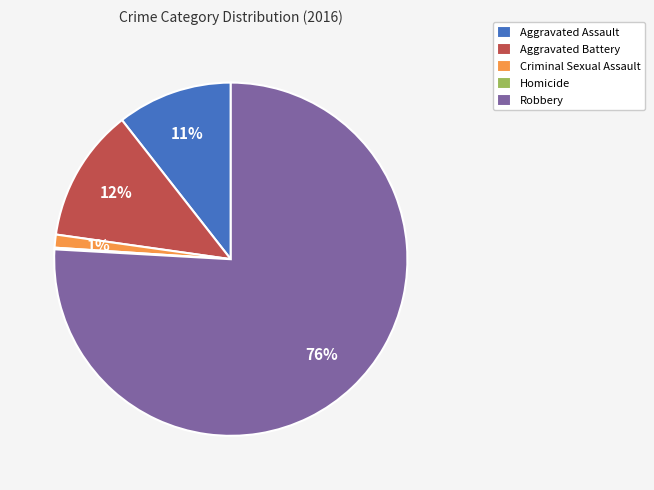

Does Robbery represent more than half of the total?

Yes